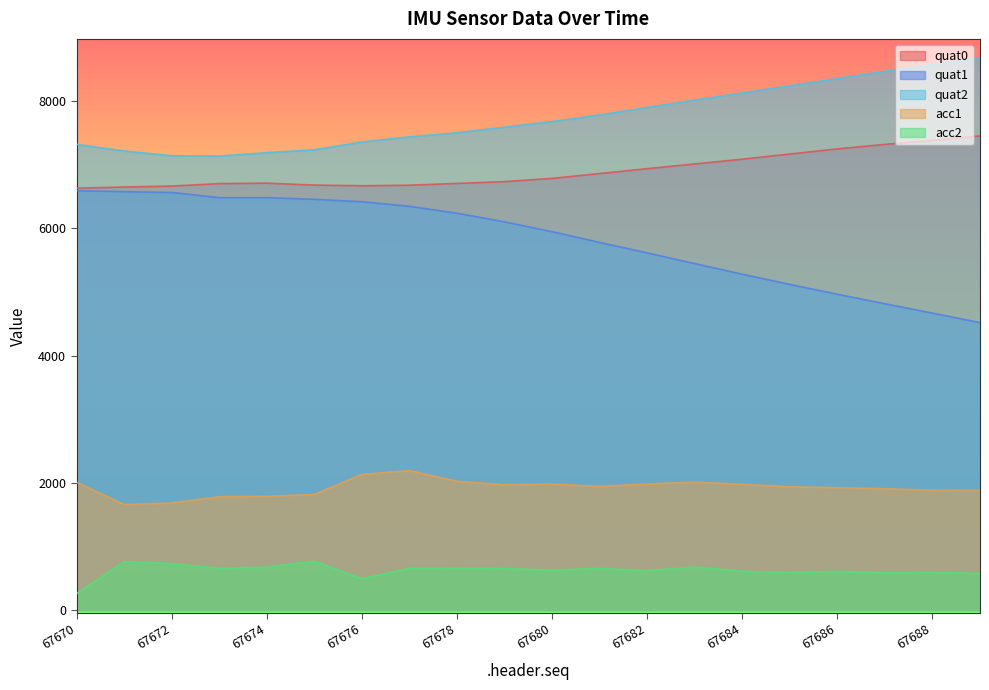

How many lines are shown in the chart?

5